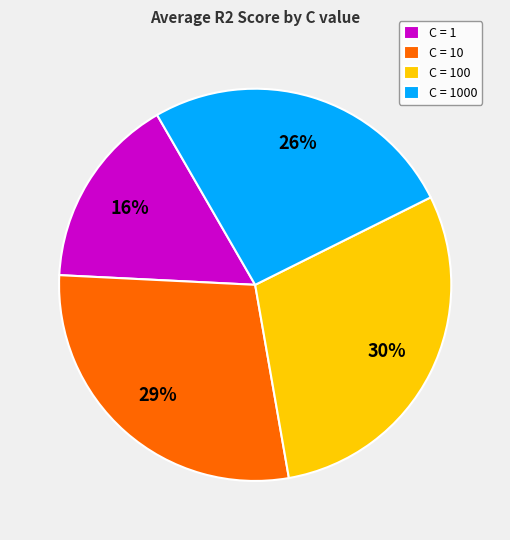

To the nearest percent, what is the difference between the largest and smallest slice percentages?

14%